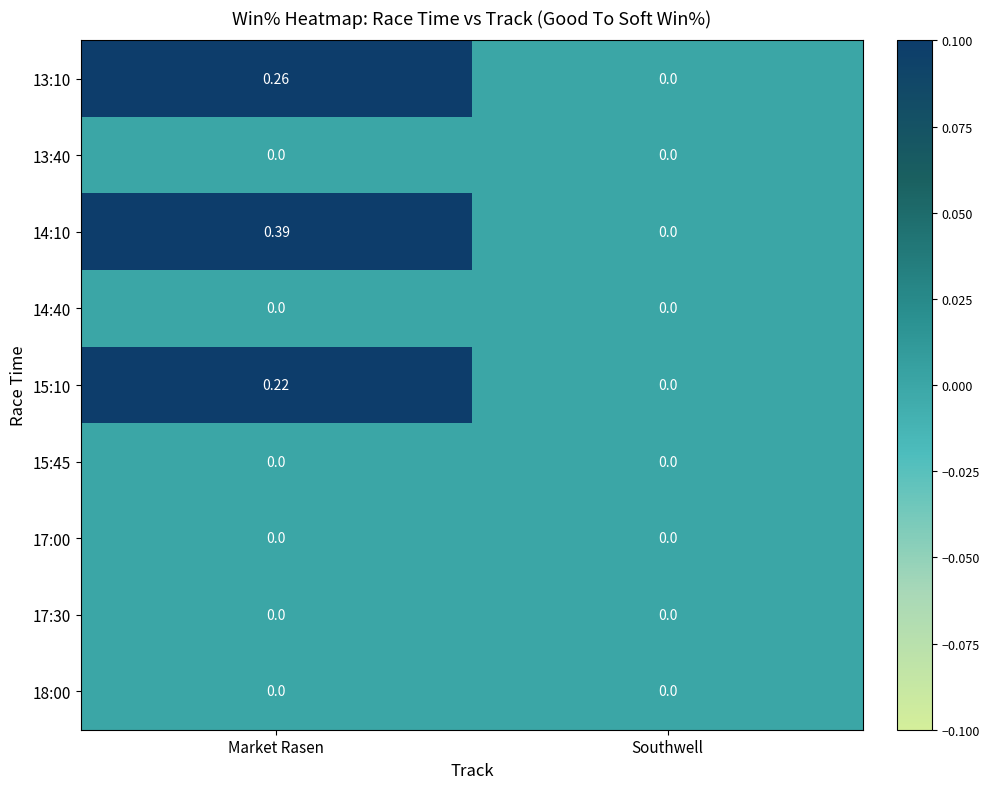

Is the value of 15:45 at Southwell greater than the value of 14:10 at Market Rasen?

No